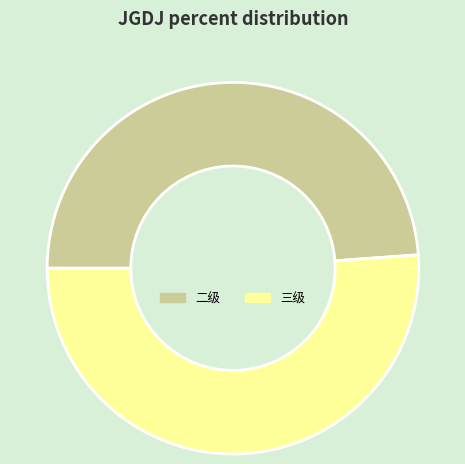

Rank the categories by value from highest to lowest.

三级, 二级